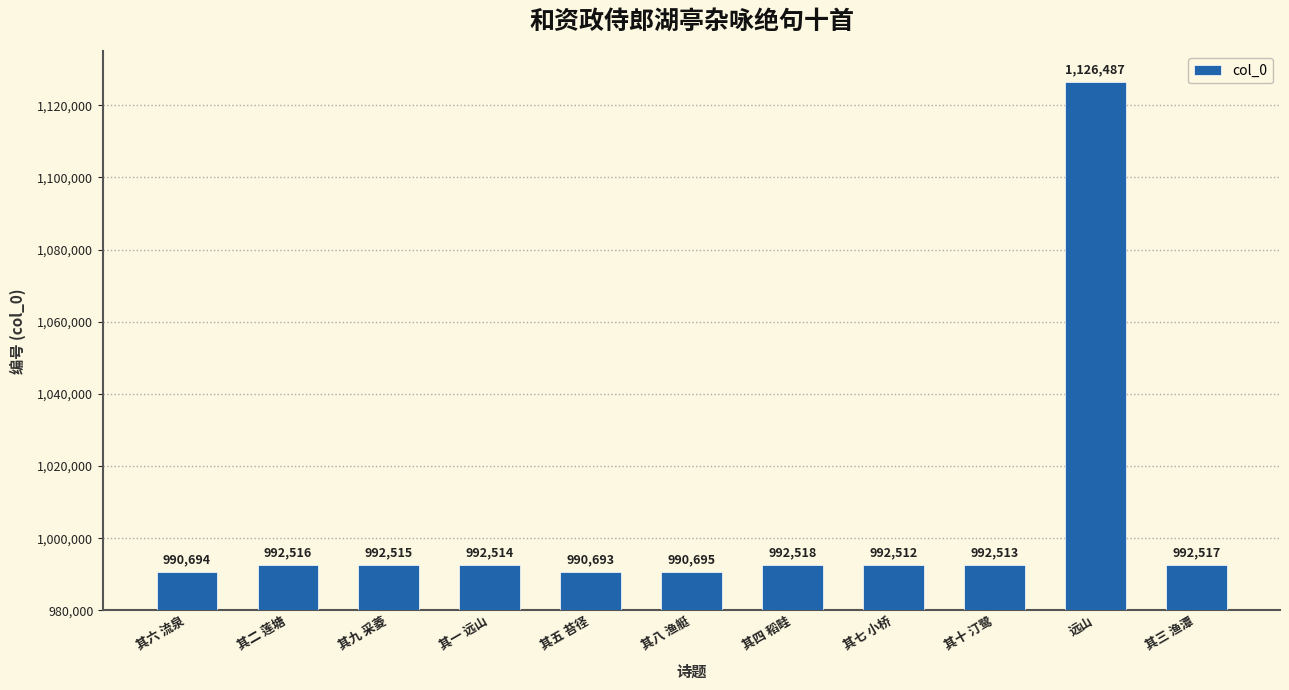

Reading right to left, list all the values displayed in this chart.

992517	1126487	992513	992512	992518	990695	990693	992514	992515	992516	990694